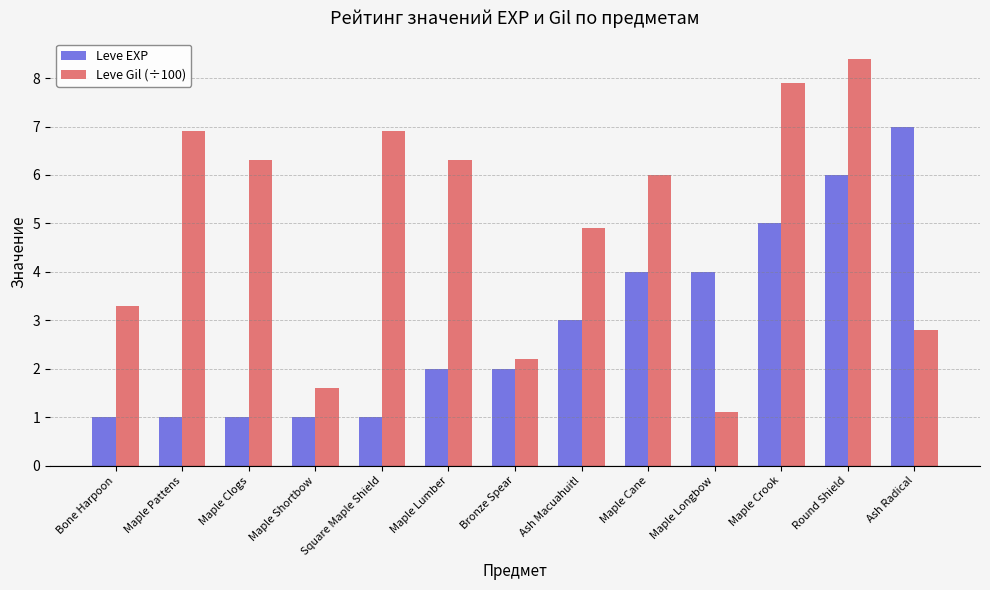

At which category is the sum across all series the highest?

Round Shield